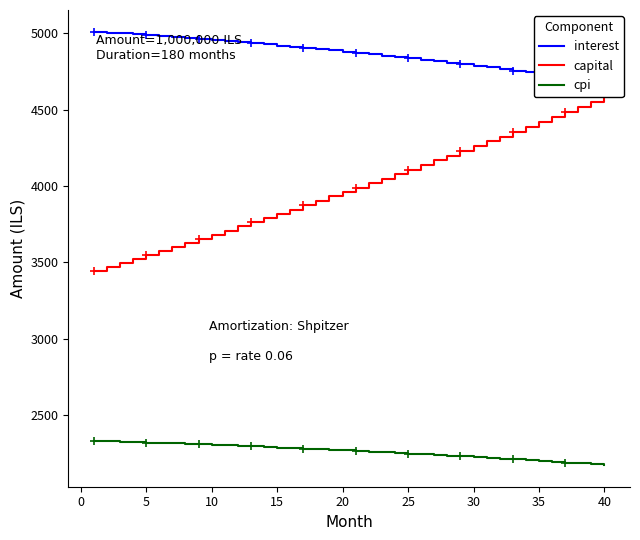

What is the difference between the maximum and minimum values in the cpi series?

158.3